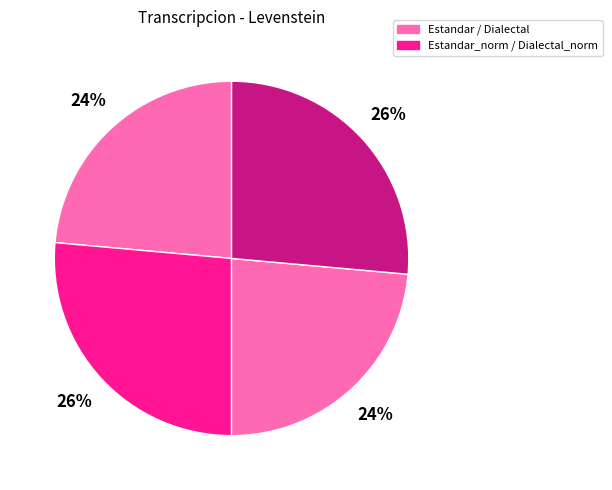

Rank the categories by value from lowest to highest.

Estandar, Dialectal, Estandar_normalizada, Dialectal_normalizada